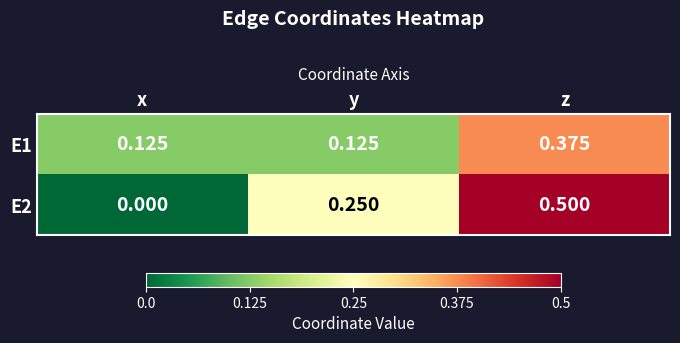

Is the value of E2 at z greater than the value of E1 at y?

Yes